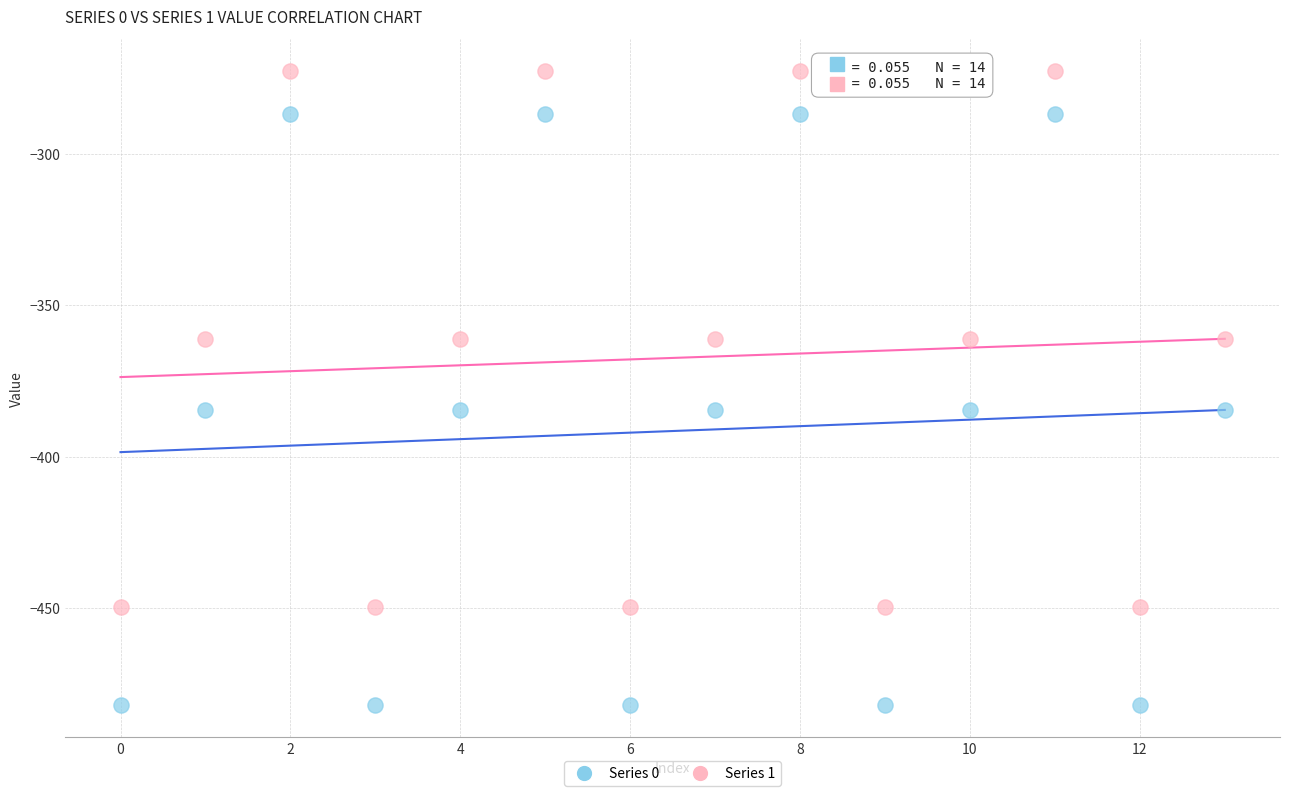

Which series contains the highest Y value?

Series 1